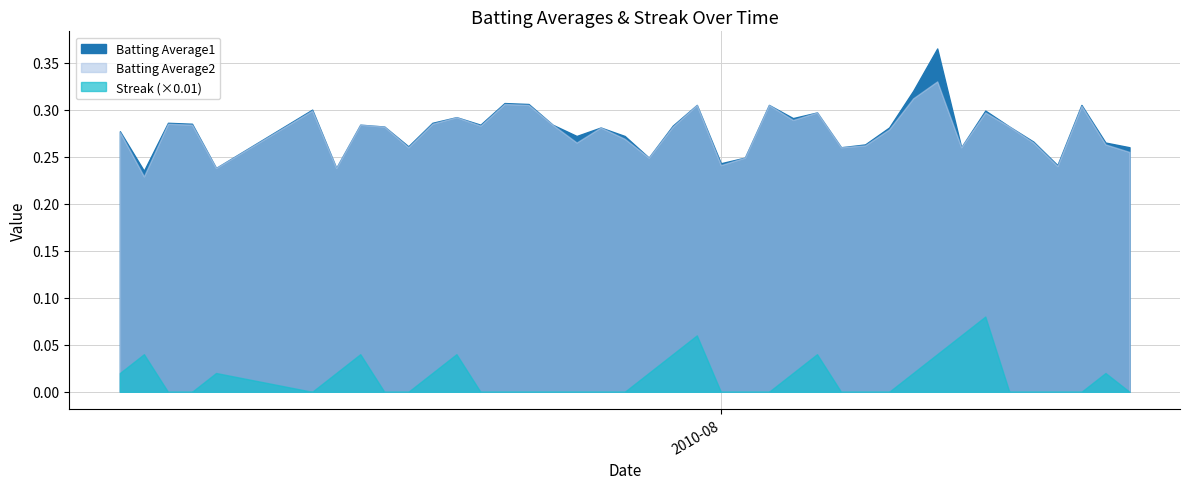

What is the sum of the Batting Average1 values at 2010-07-22 and 2010-07-15?

0.6